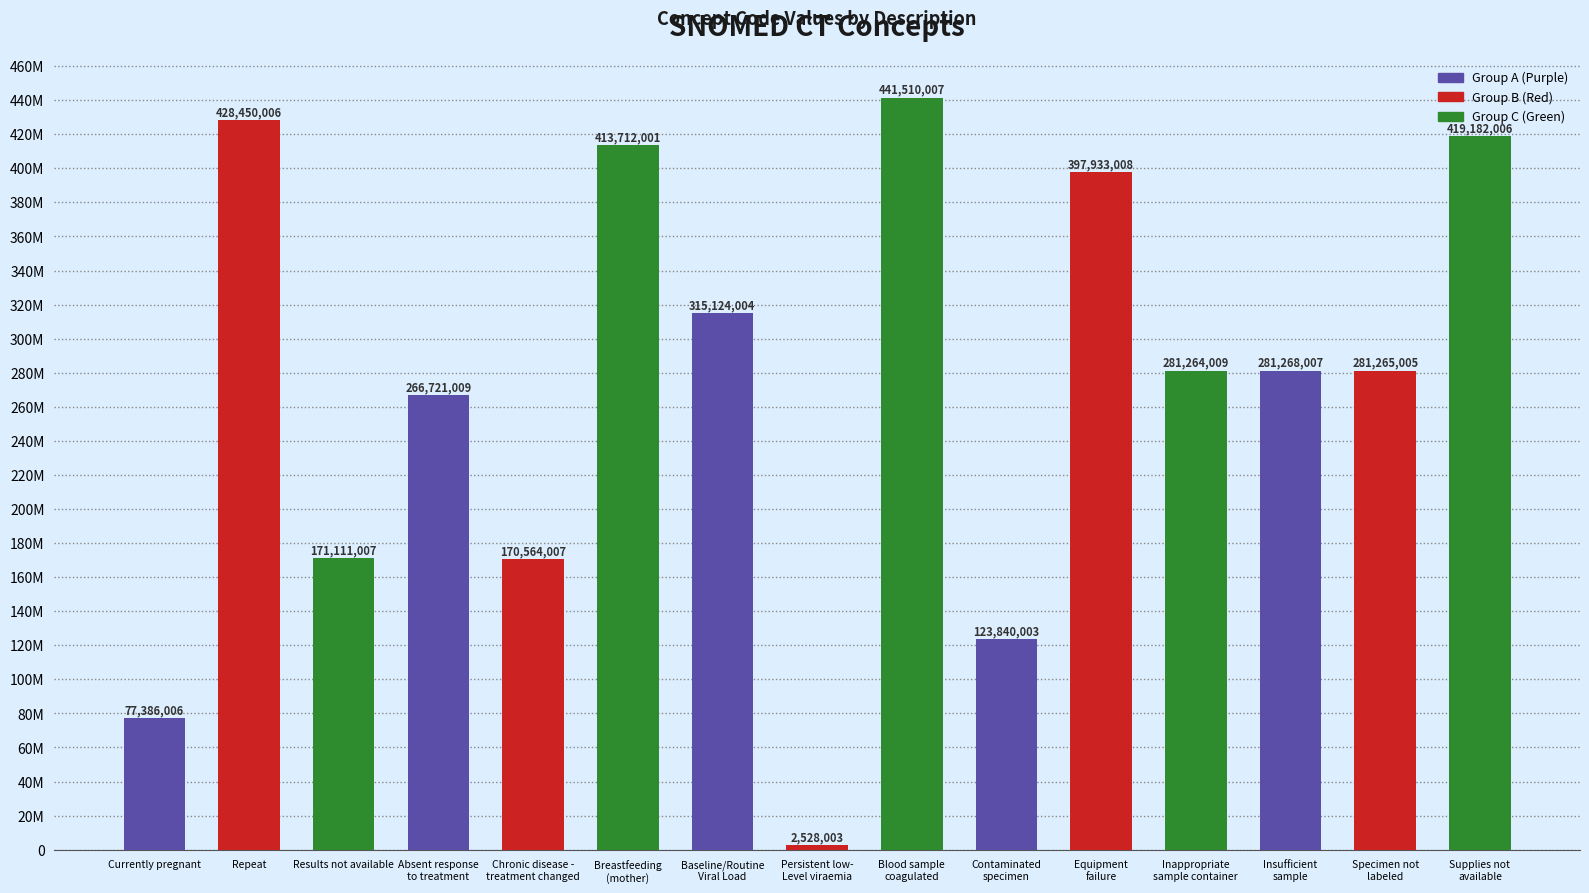

Are the bars horizontal?

No